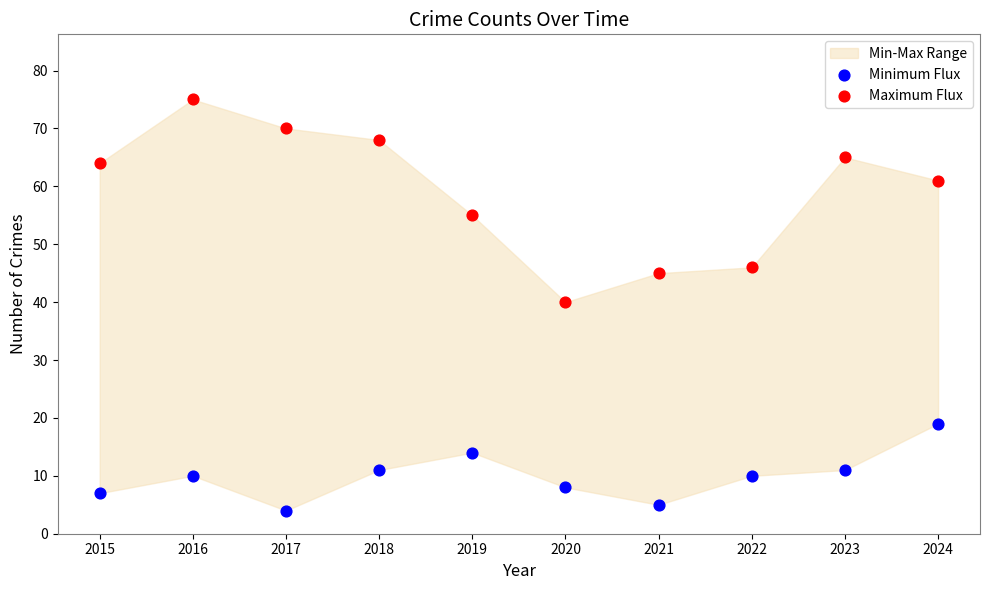

In the Maximum Flux series, what Y value is closest to 57?

55